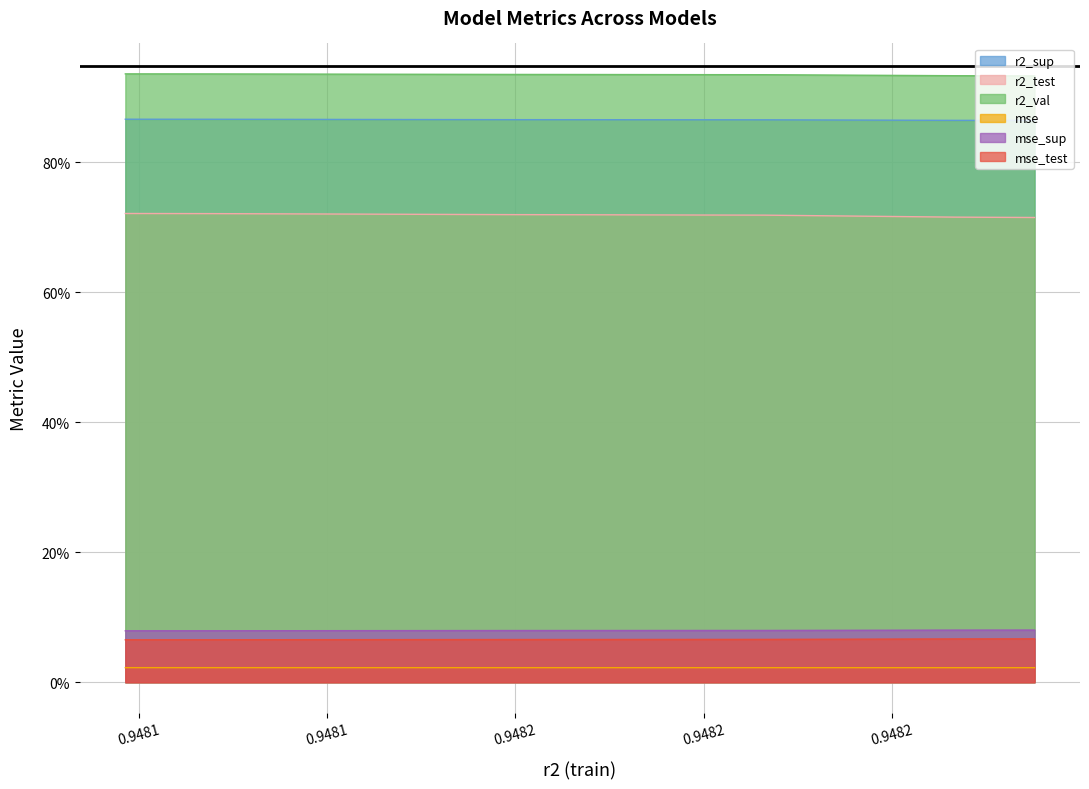

Which series has the largest total across all categories?

r2_val